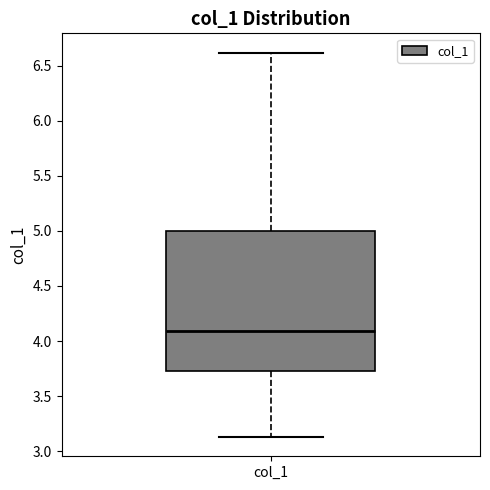

Where does the median line of the box for col_1 sit on the y-axis? The values are not printed on the chart, so give them approximately, as read against the axis.

4.10